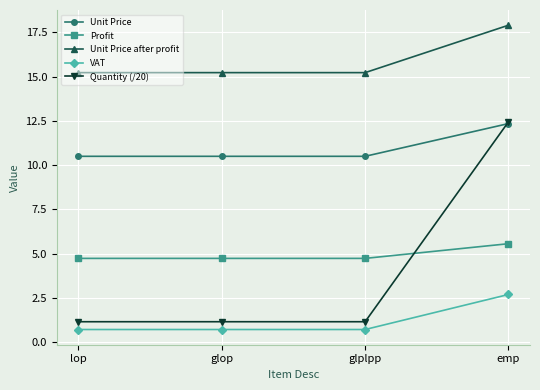

The value of Unit Price at glop is 10.5. True or false?

True